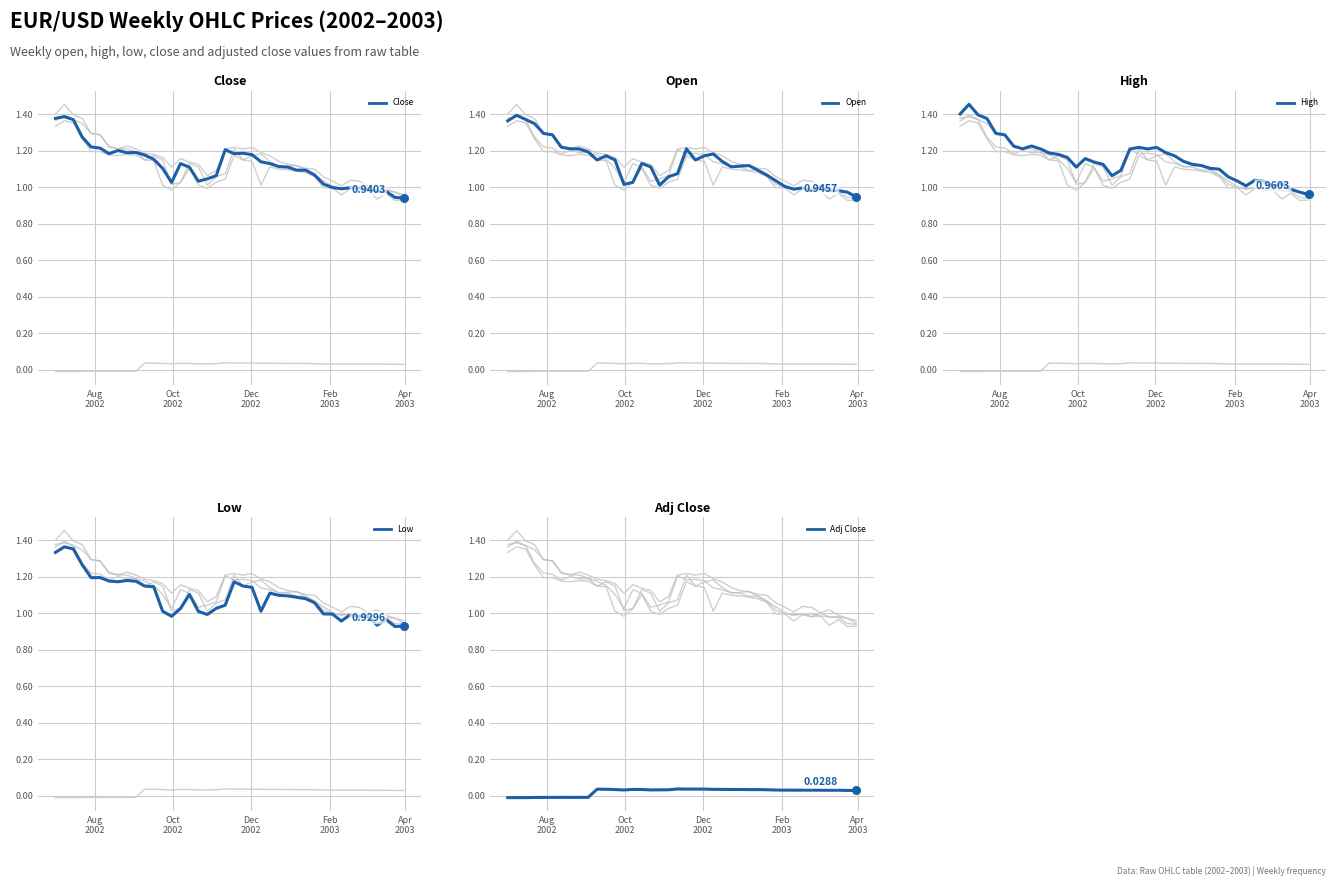

Which series has the largest total across all categories?

High